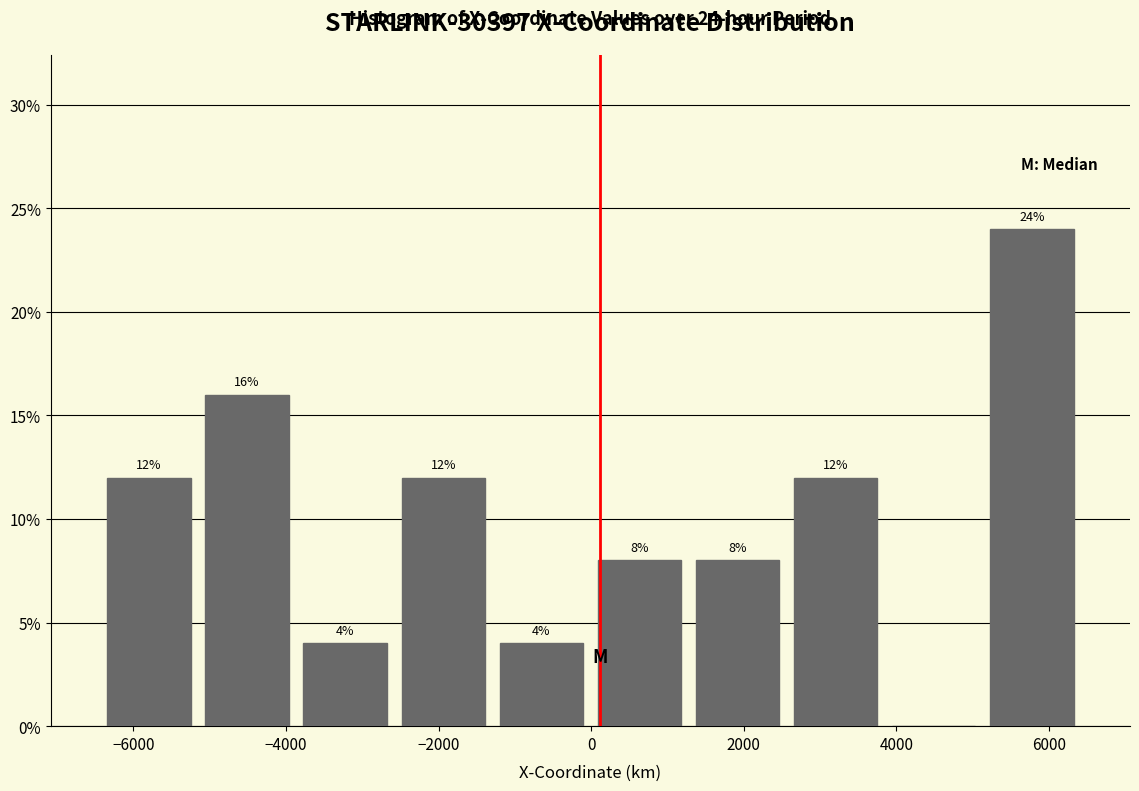

Over which range of the x-axis is the bar tallest?

5200 to 6400